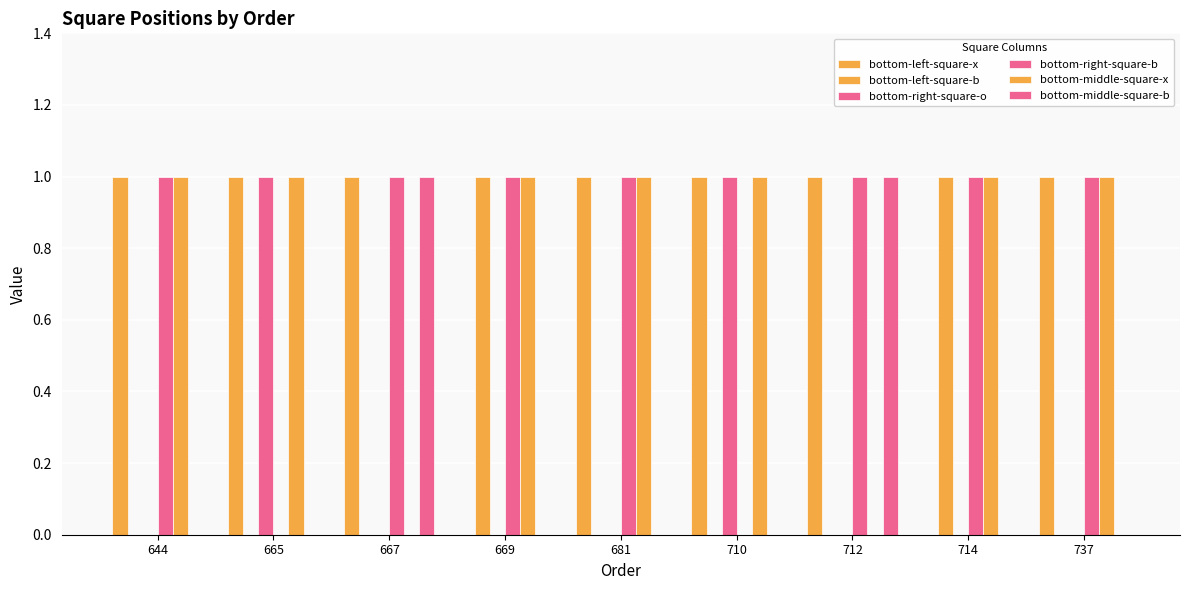

Is the value of bottom-left-square-x at 737 greater than the value of bottom-middle-square-b at 644?

Yes